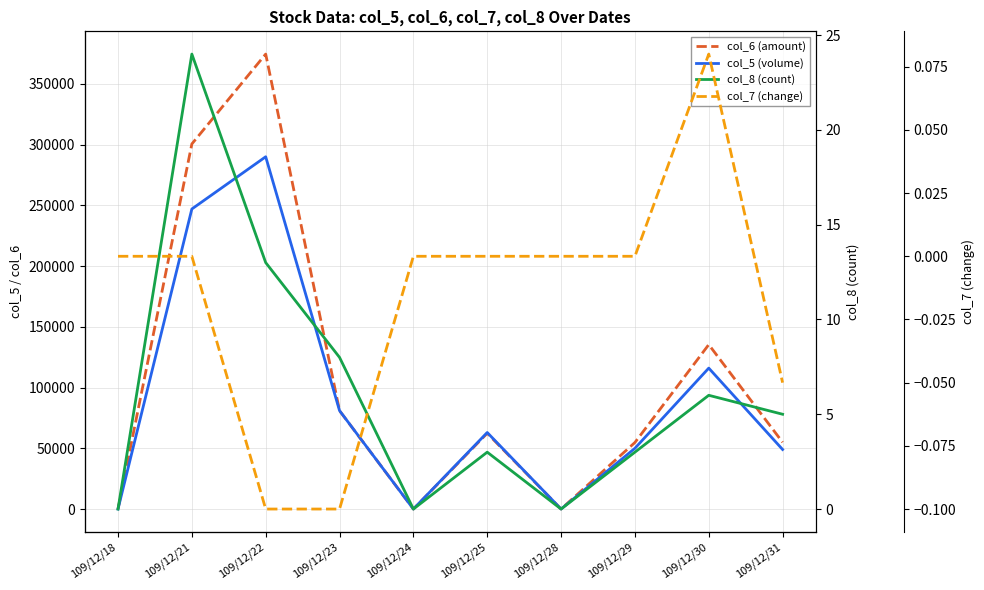

What is the average value of the col_8 (count) series?

6.2